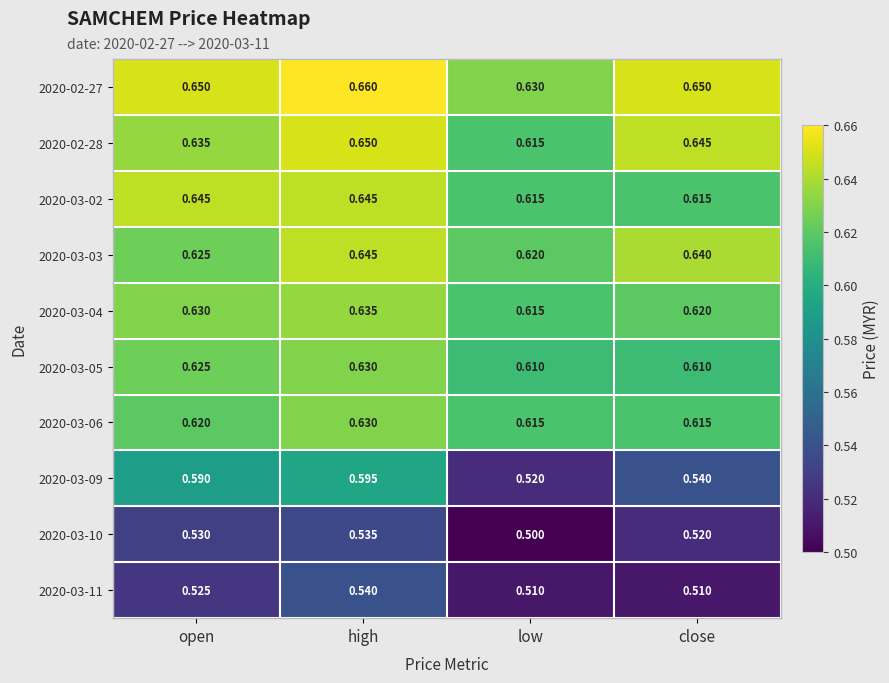

Which category has the highest value across all series?

high